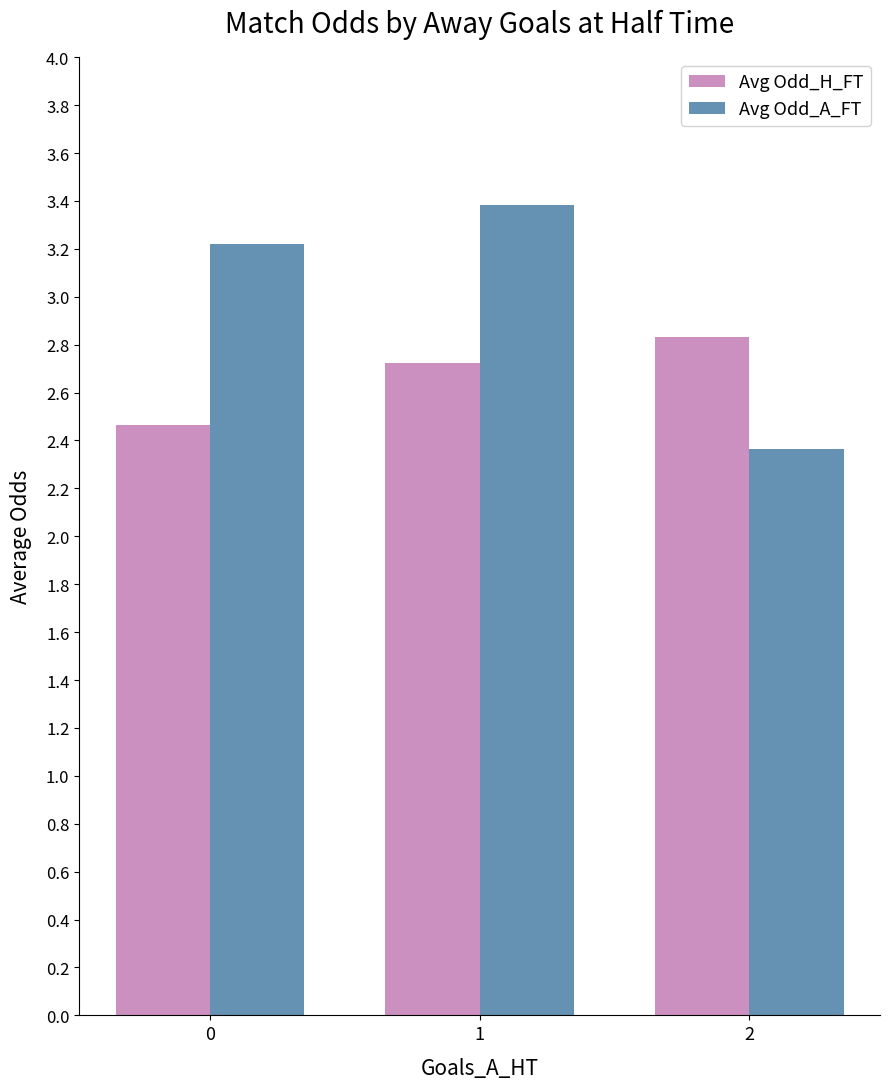

How many series are shown in this chart?

2